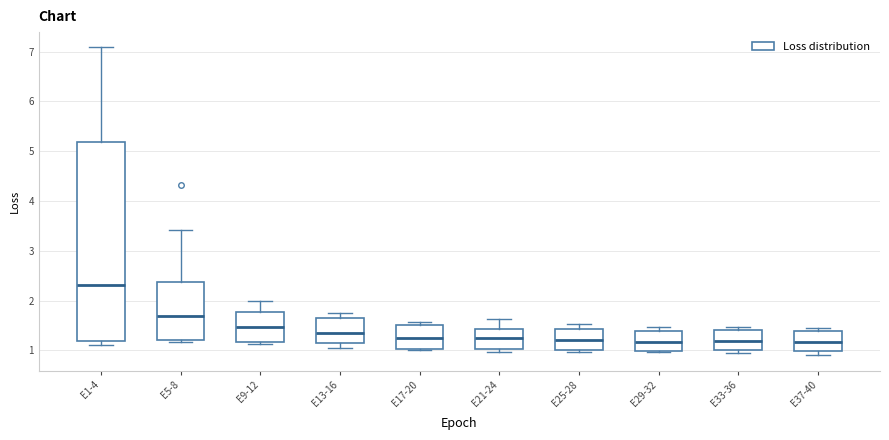

Reading left to right, transcribe this box plot: for each box, give where its median line is, the range the box spans, and where its two whiskers end, as read against the y-axis. The values are not printed on the chart, so give them approximately, as read against the axis.

E1-4: median 2.3, box 1.2 to 5.2, whiskers 1.1 to 7.1
E5-8: median 1.7, box 1.2 to 2.4, whiskers 1.2 (just below the box's lower edge) to 3.4
E9-12: median 1.5, box 1.2 to 1.8, whiskers 1.1 to 2.0
E13-16: median 1.3, box 1.1 to 1.6, whiskers 1.0 to 1.7
E17-20: median 1.2, box 1.0 to 1.5, whiskers 1.0 to 1.6
E21-24: median 1.3, box 1.0 to 1.4, whiskers 1.0 (just below the box's lower edge) to 1.6
E25-28: median 1.2, box 1.0 to 1.4, whiskers 1.0 (just below the box's lower edge) to 1.5
E29-32: median 1.2, box 1.0 to 1.4, whiskers 1.0 to 1.5
E33-36: median 1.2, box 1.0 to 1.4, whiskers 0.9 to 1.5
E37-40: median 1.2, box 1.0 to 1.4, whiskers 0.9 to 1.4 (just above the box's upper edge)